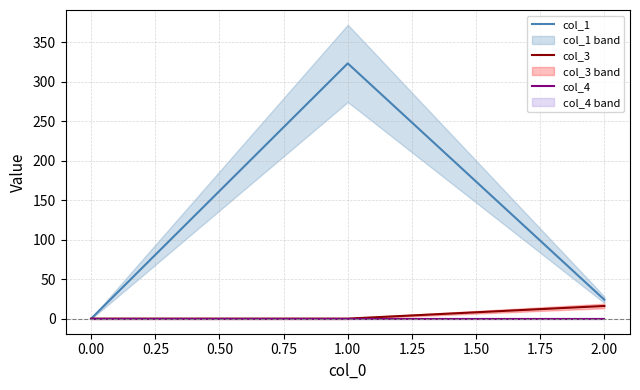

Reading left to right, what are all the values shown in this chart?

col_1: 0.0	323.1	23.9
col_3: 0.0	0.0	16.0
col_4: 0.0	0.0	0.0